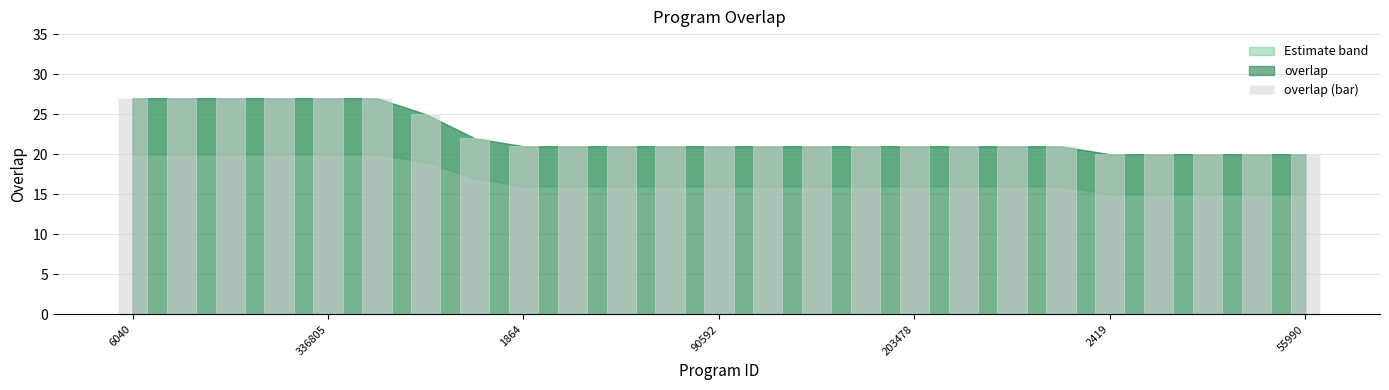

What is the value of the 18th bar from the left?

21